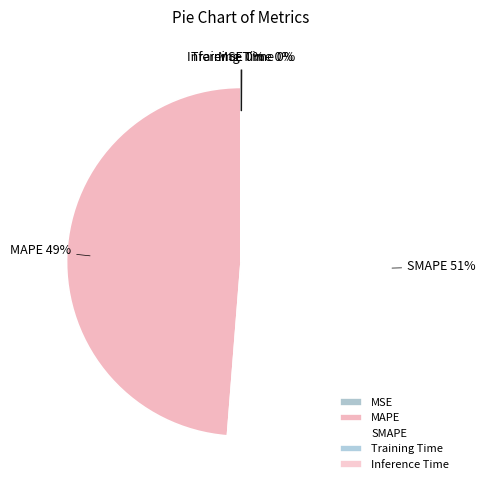

Which category has the biggest portion of the pie?

SMAPE